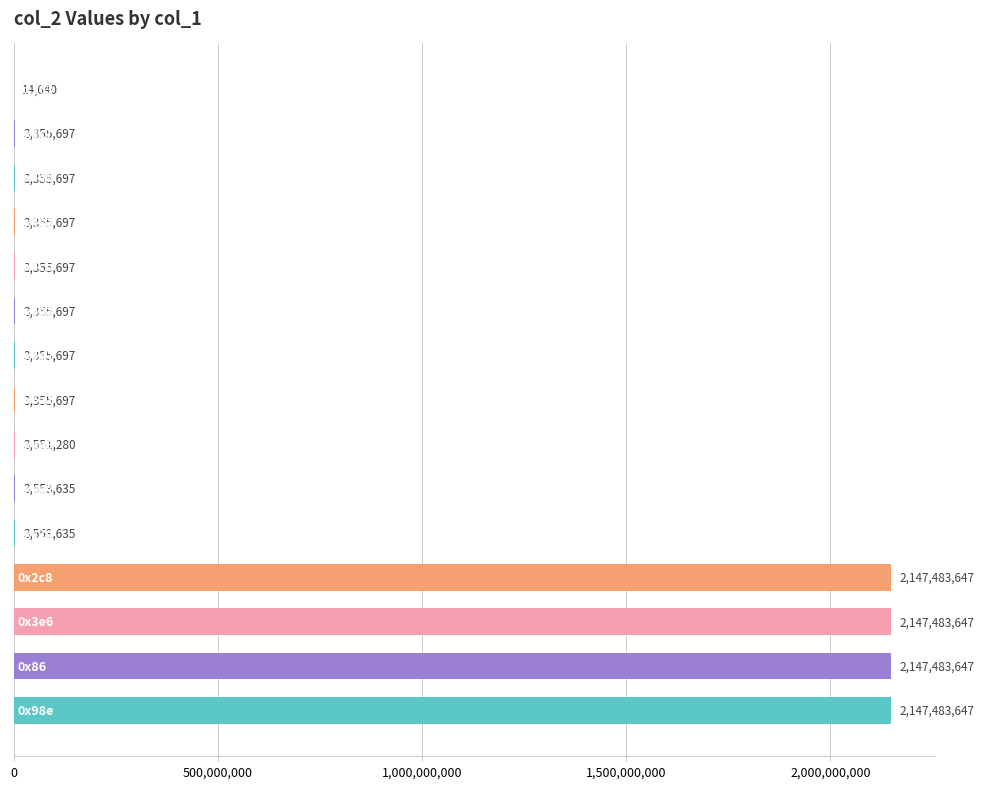

What is the sum of all values?

8624097657